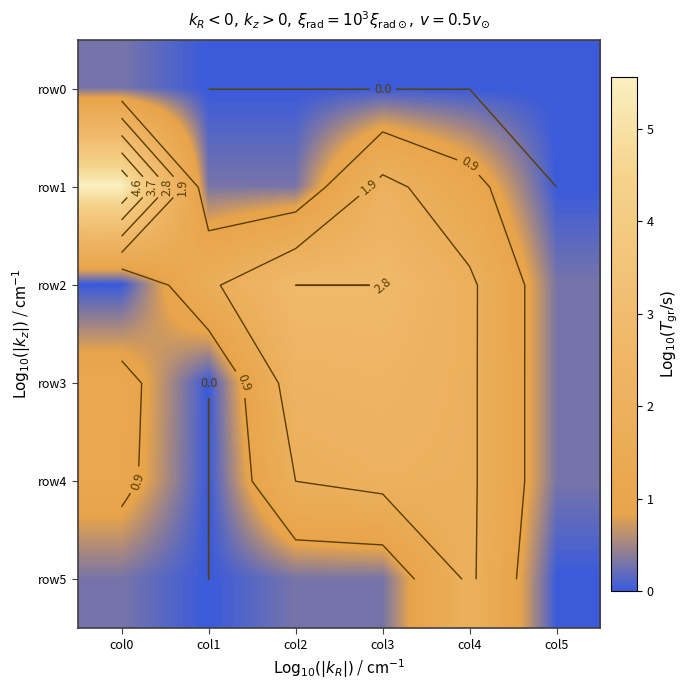

What is the average value of the row0 series?

0.1